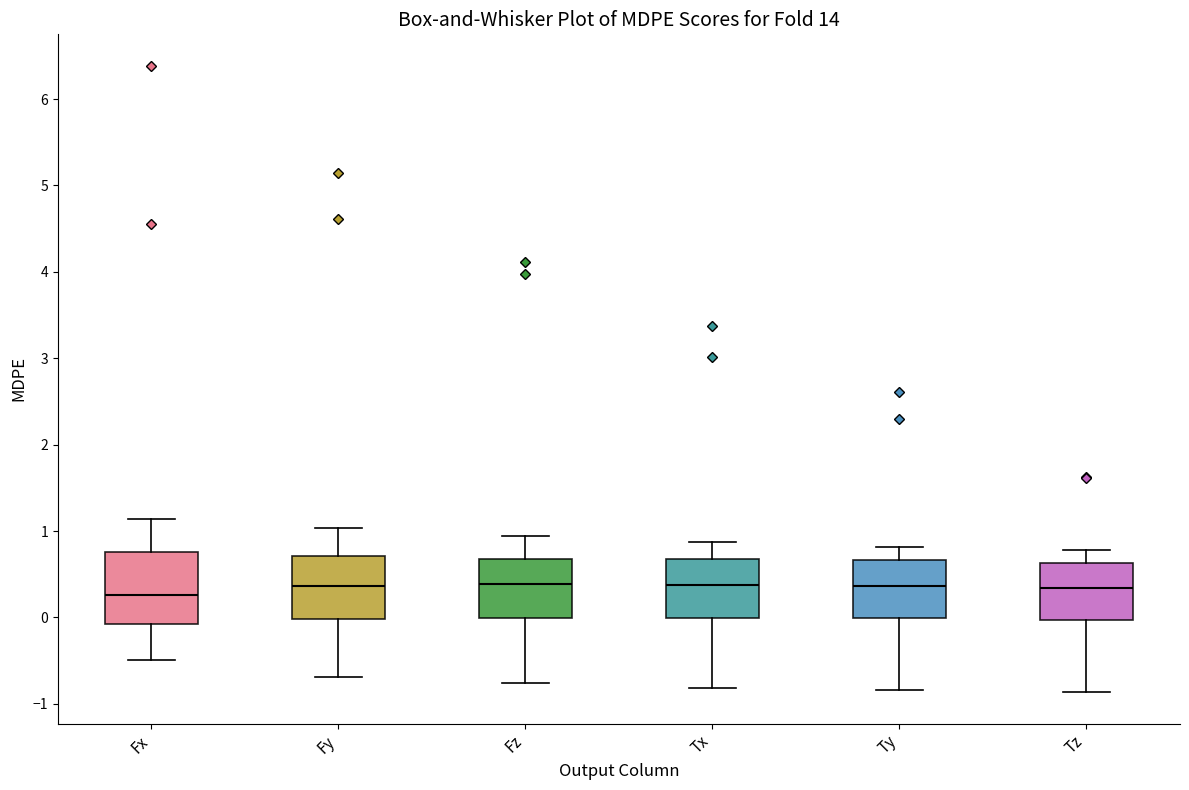

Where is the upper edge of the box for Tz on the y-axis? The values are not printed on the chart, so give them approximately, as read against the axis.

0.6